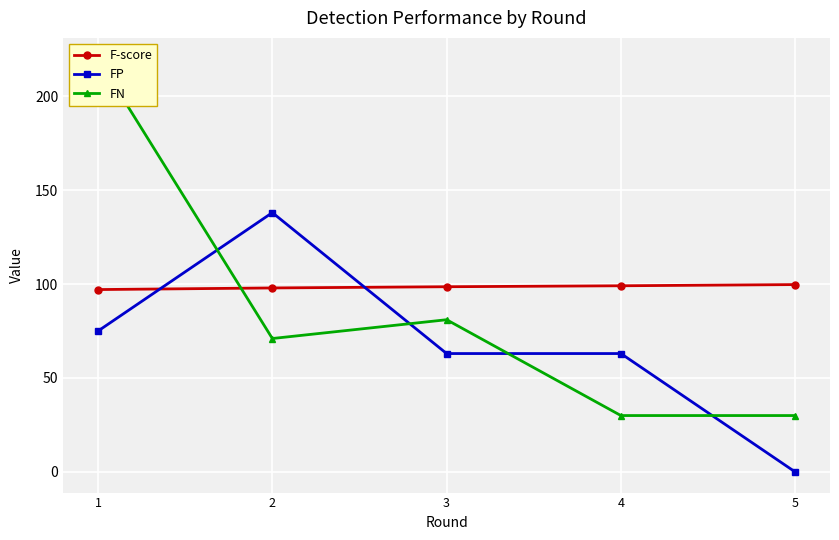

How many lines are shown in the chart?

3